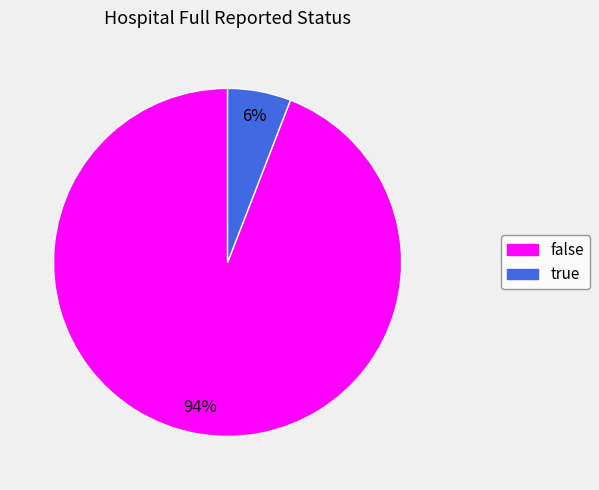

Which slice is the smallest?

true